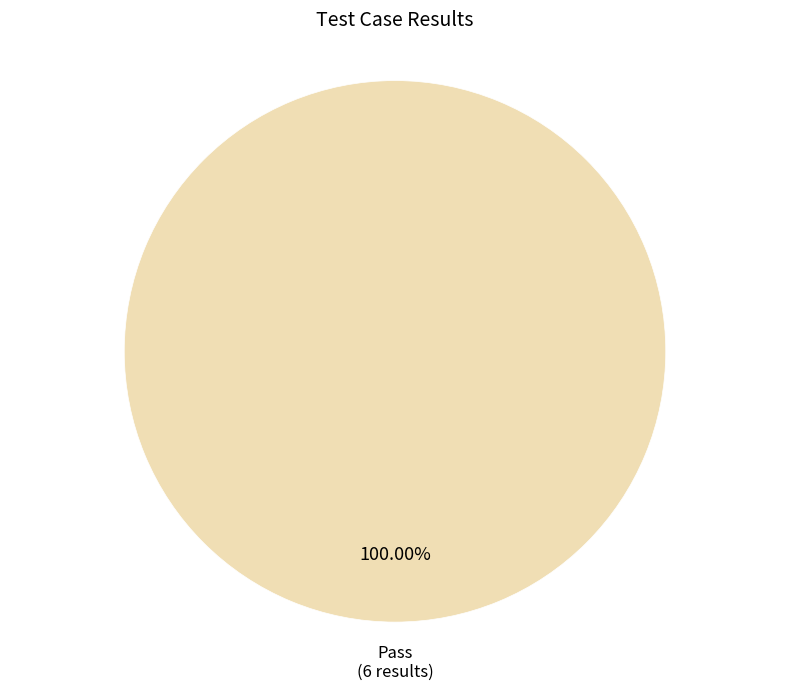

Is there a majority slice in this chart?

Yes